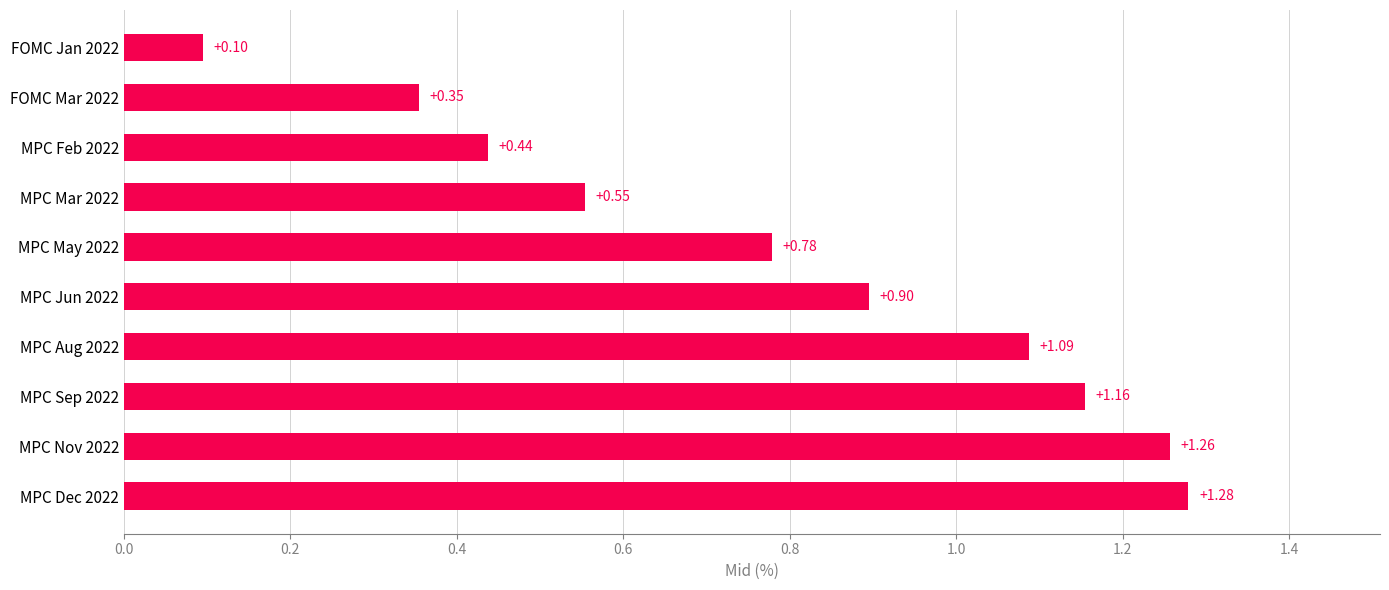

What is the change in value from MPC Jun 2022 to MPC Mar 2022?

-0.3